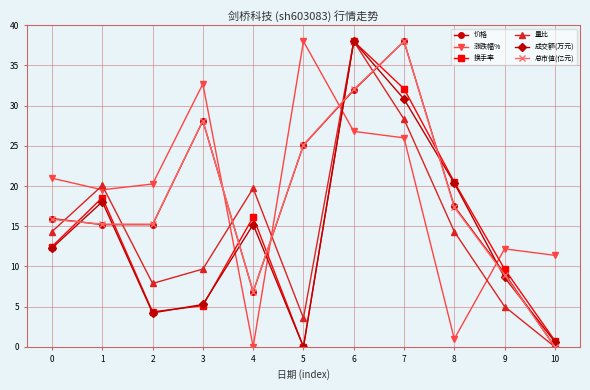

What is the sum of the 换手率 values at 6 and 3?

43.1